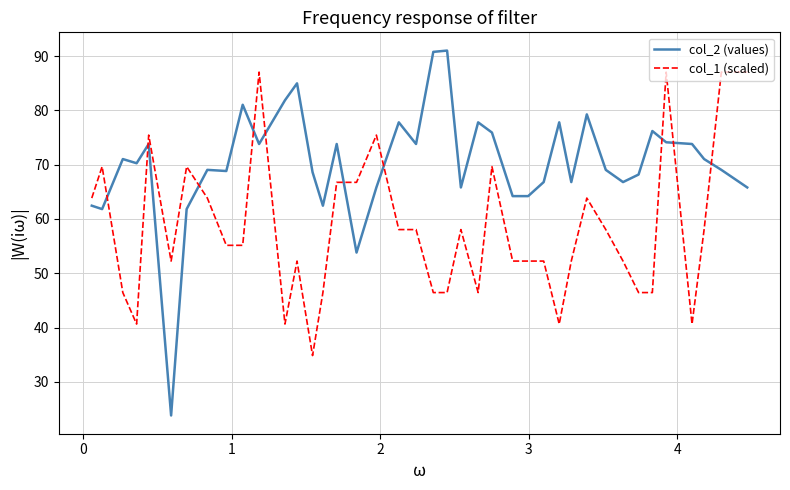

How many lines are shown in the chart?

2